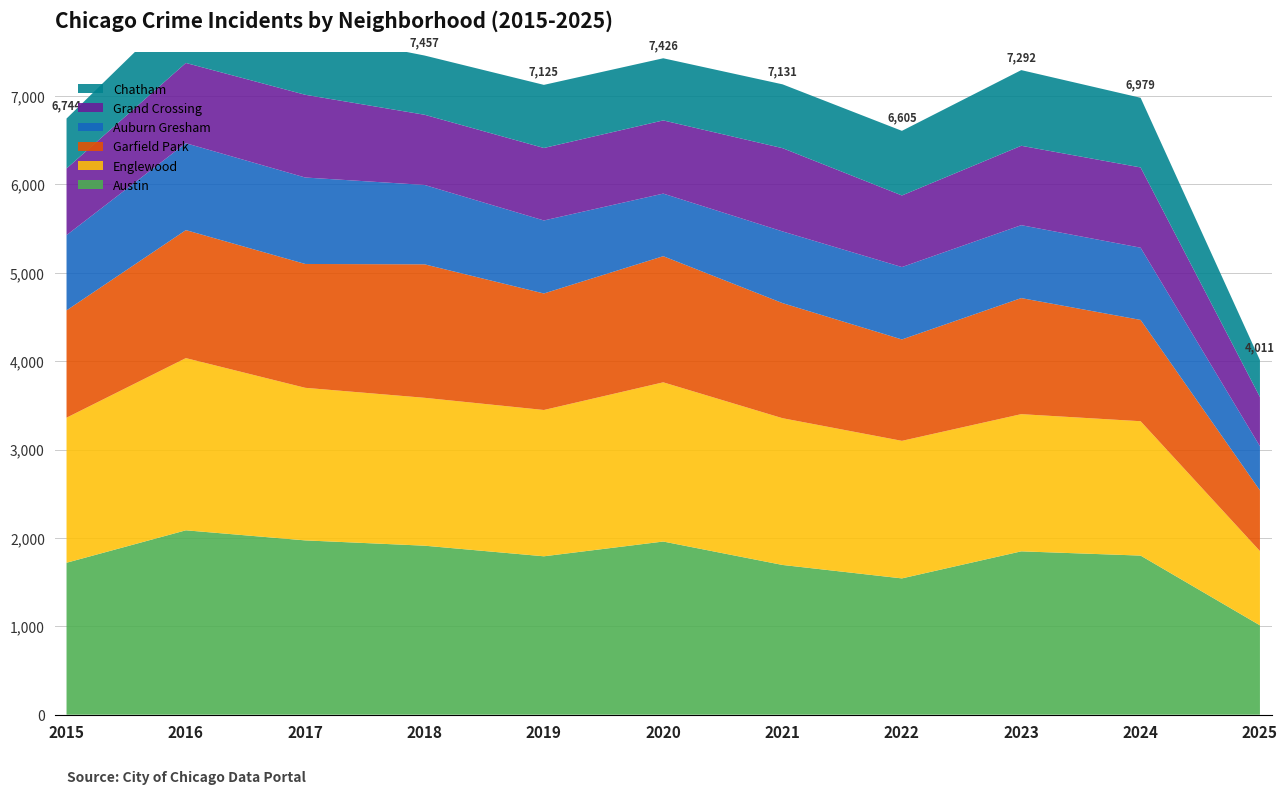

Reading left to right, what are all the values shown in this chart?

Austin: 1719	2086	1972	1912	1792	1959	1694	1542	1848	1800	1011
Englewood: 1641	1948	1726	1673	1655	1801	1660	1556	1552	1520	840
Garfield Park: 1214	1448	1401	1510	1318	1427	1302	1147	1313	1146	687
Auburn Gresham: 851	983	978	898	826	708	811	819	825	817	499
Grand Crossing: 754	908	936	794	820	828	942	810	898	908	557
Chatham: 565	686	711	670	714	703	722	731	856	788	417